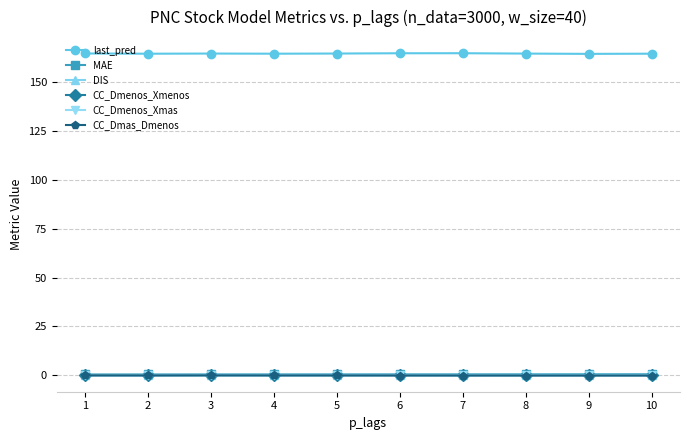

True or false: last_pred and CC_Dmas_Dmenos intersect in this chart.

False